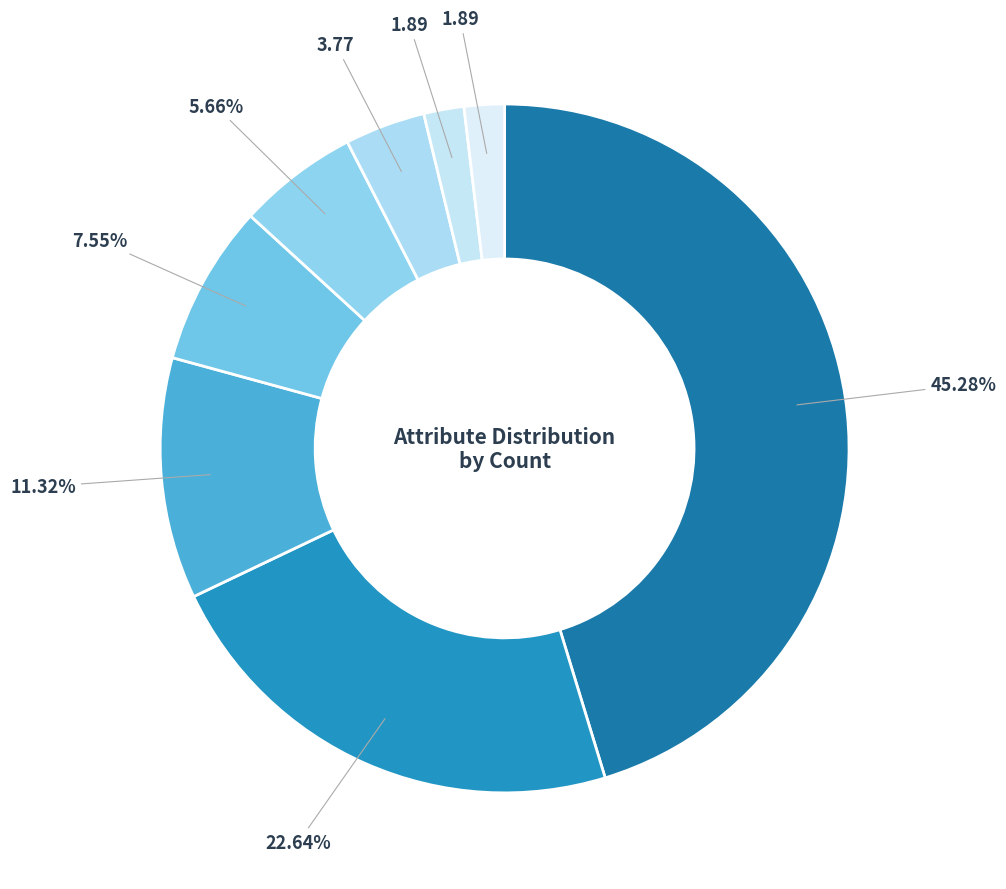

How many slices are in this pie chart?

8